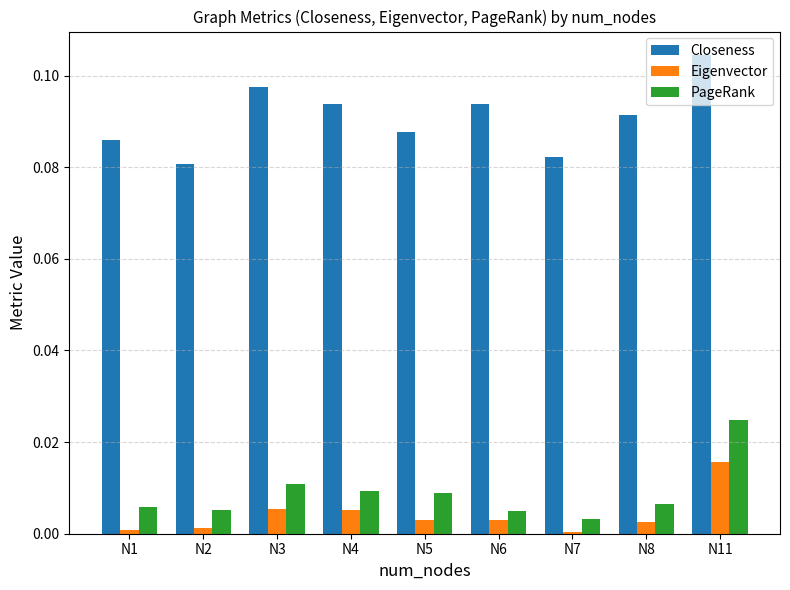

At N3, list the series in order from largest to smallest.

Closeness, PageRank, Eigenvector